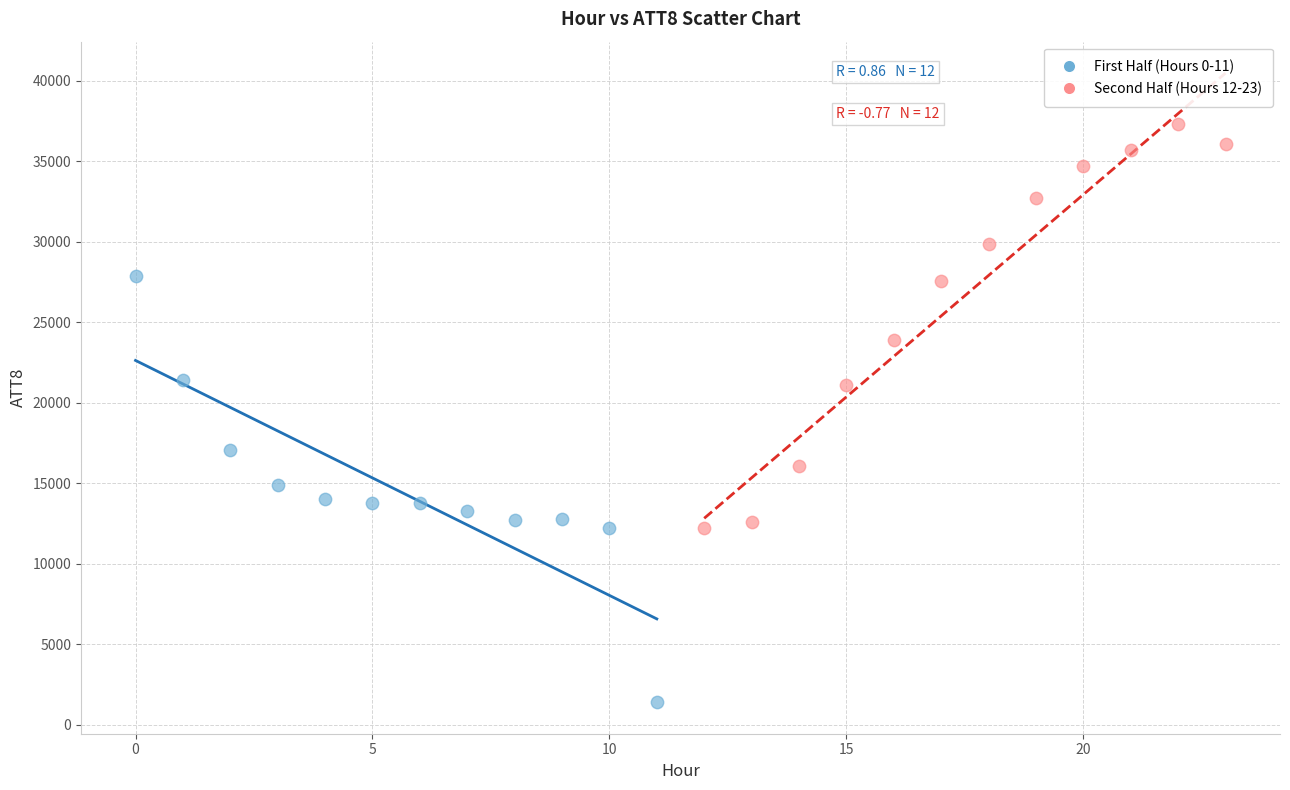

Which series reaches the minimum Y coordinate?

First Half (Hours 0-11)